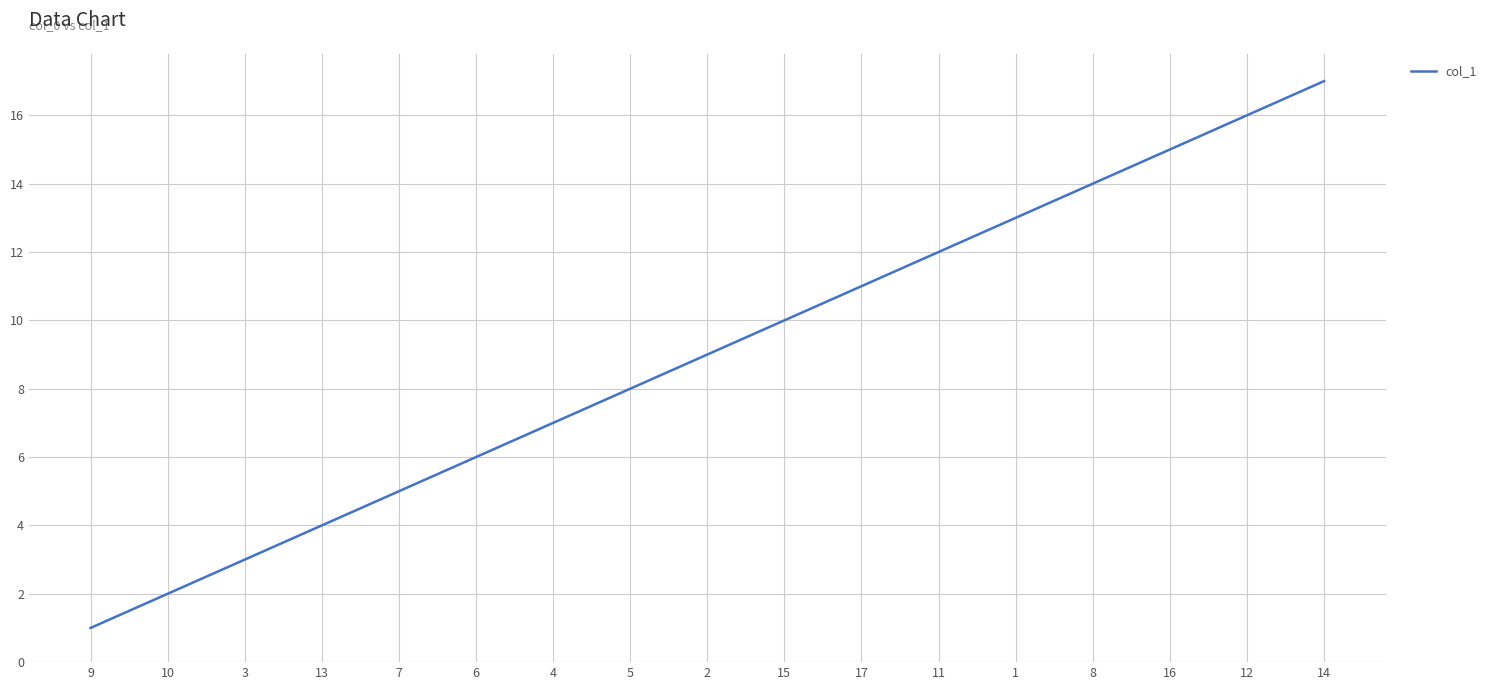

Read the value at 4, to the nearest 5.

5